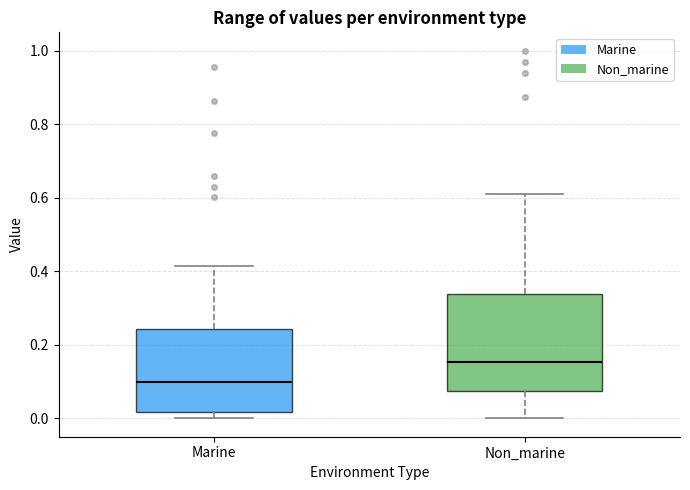

Where is the lower edge of the box for Non_marine on the y-axis? The values are not printed on the chart, so give them approximately, as read against the axis.

0.08